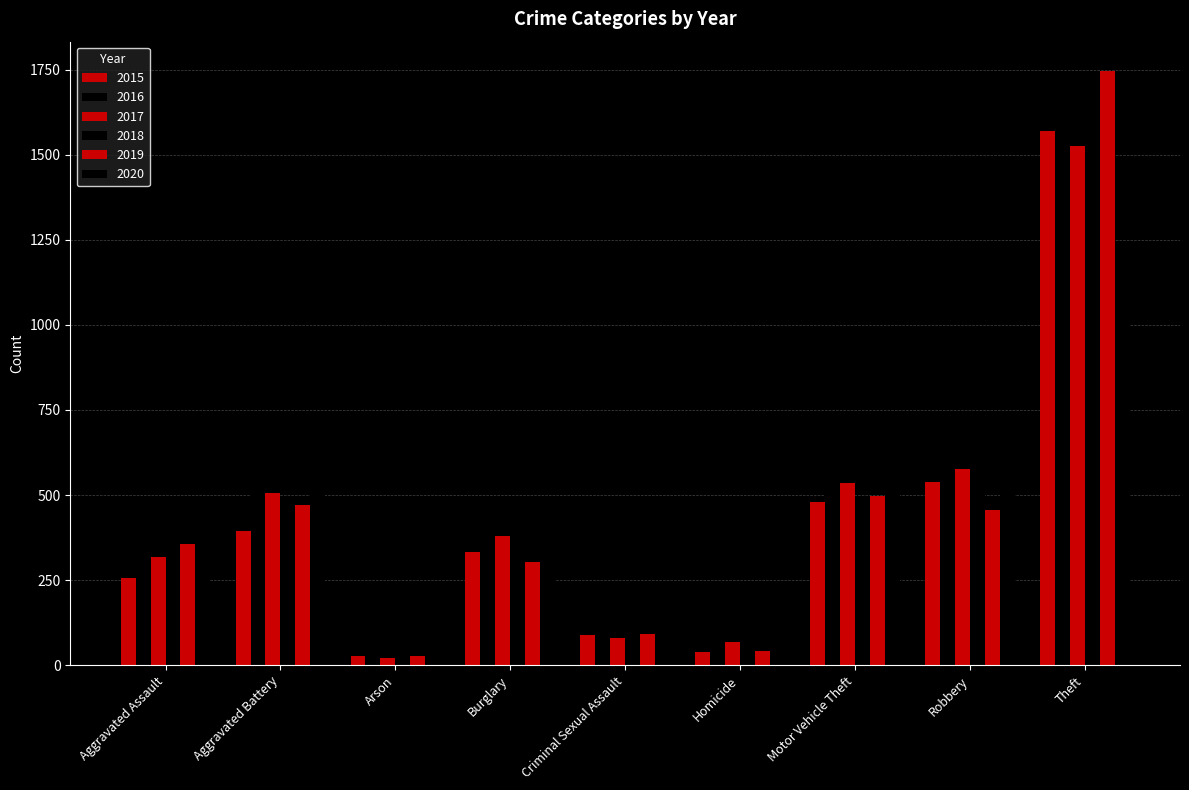

Between Criminal Sexual Assault and Motor Vehicle Theft, which series saw the biggest shift?

2016